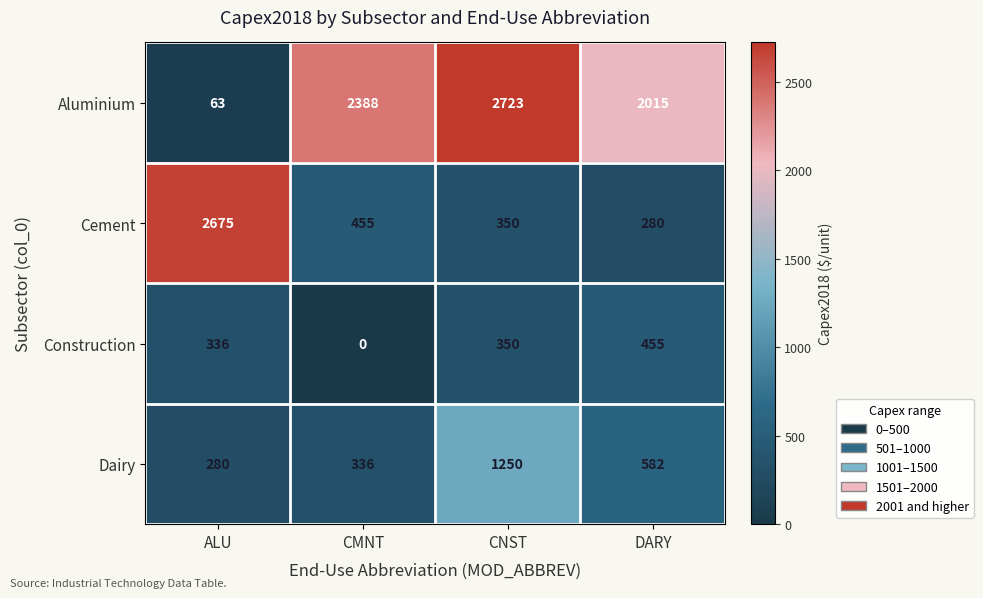

How many values in the Dairy series are below 582?

2